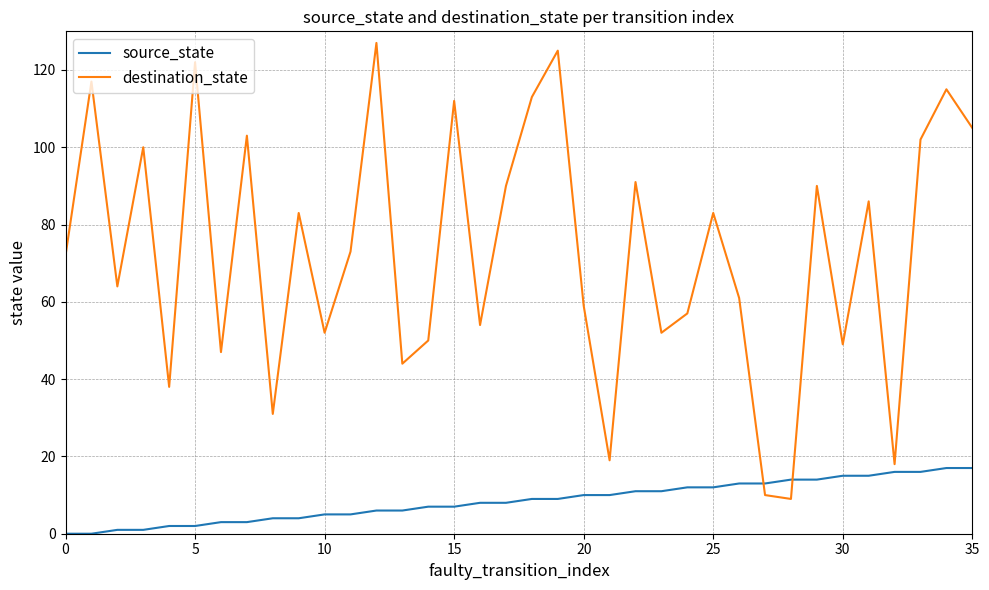

True or false: destination_state and source_state intersect in this chart.

True